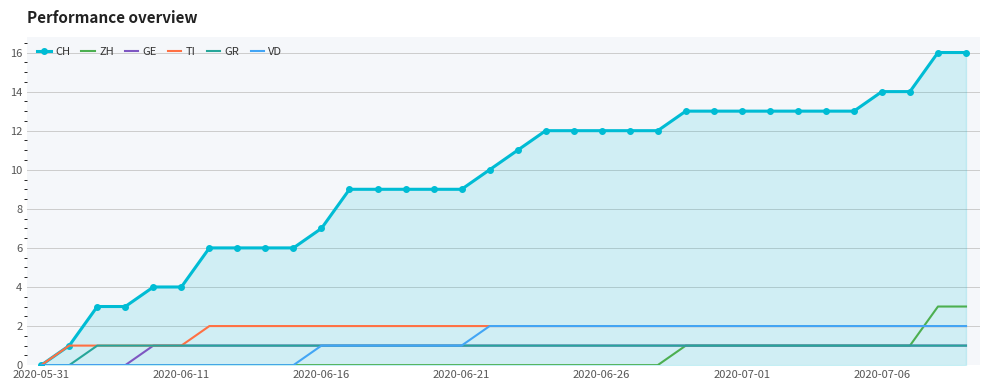

Reading left to right, transcribe all the data shown in this chart.

CH: 0	1	3	3	4	4	6	6	6	6	7	9	9	9	9	9	10	11	12	12	12	12	12	13	13	13	13	13	13	13	14	14	16	16
ZH: 0	0	0	0	0	0	0	0	0	0	0	0	0	0	0	0	0	0	0	0	0	0	0	1	1	1	1	1	1	1	1	1	3	3
GE: 0	0	0	0	1	1	1	1	1	1	1	1	1	1	1	1	1	1	1	1	1	1	1	1	1	1	1	1	1	1	1	1	1	1
TI: 0	1	1	1	1	1	2	2	2	2	2	2	2	2	2	2	2	2	2	2	2	2	2	2	2	2	2	2	2	2	2	2	2	2
GR: 0	0	1	1	1	1	1	1	1	1	1	1	1	1	1	1	1	1	1	1	1	1	1	1	1	1	1	1	1	1	1	1	1	1
VD: 0	0	0	0	0	0	0	0	0	0	1	1	1	1	1	1	2	2	2	2	2	2	2	2	2	2	2	2	2	2	2	2	2	2